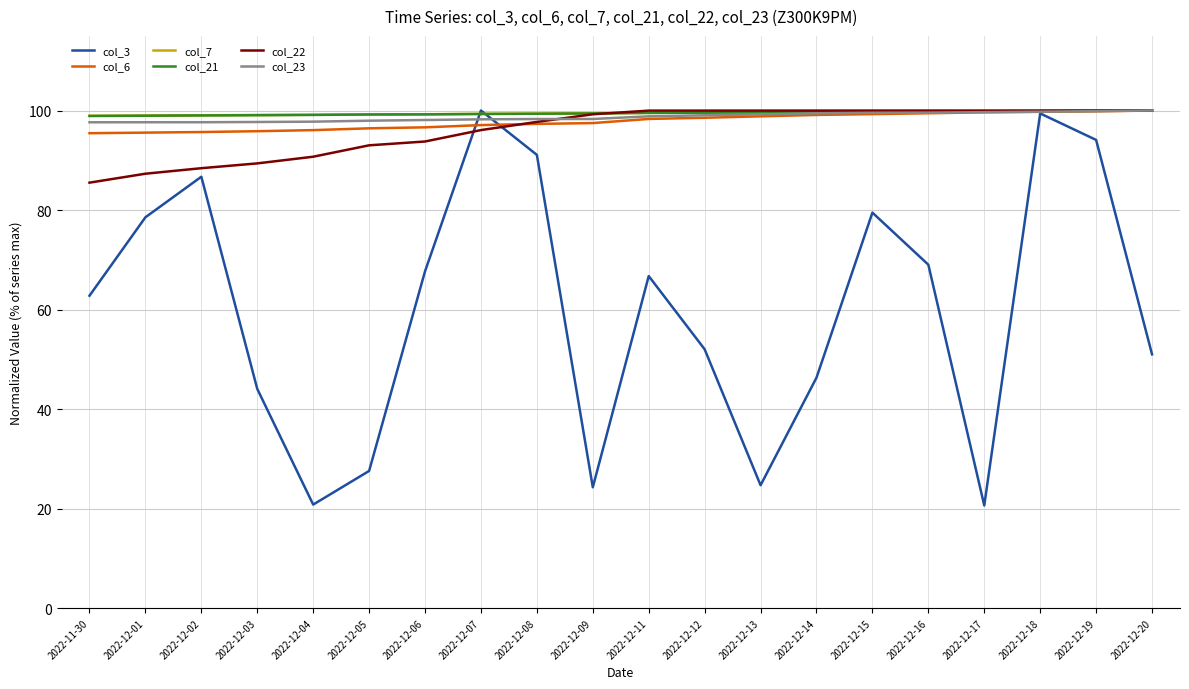

What is the sum of all col_21 values?

1989.1